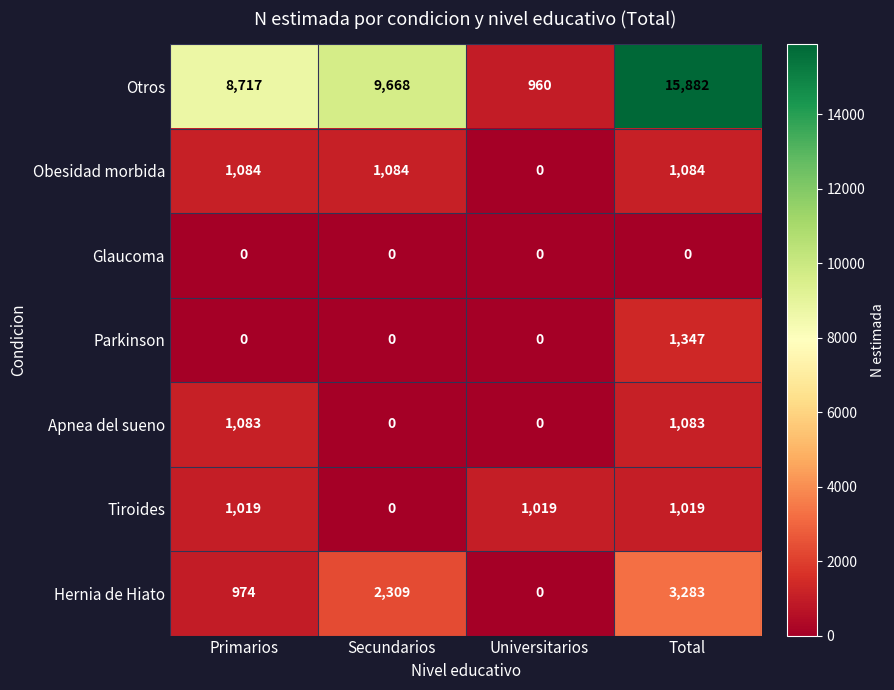

Is the value of Obesidad morbida at Total greater than the value of Parkinson at Secundarios?

Yes